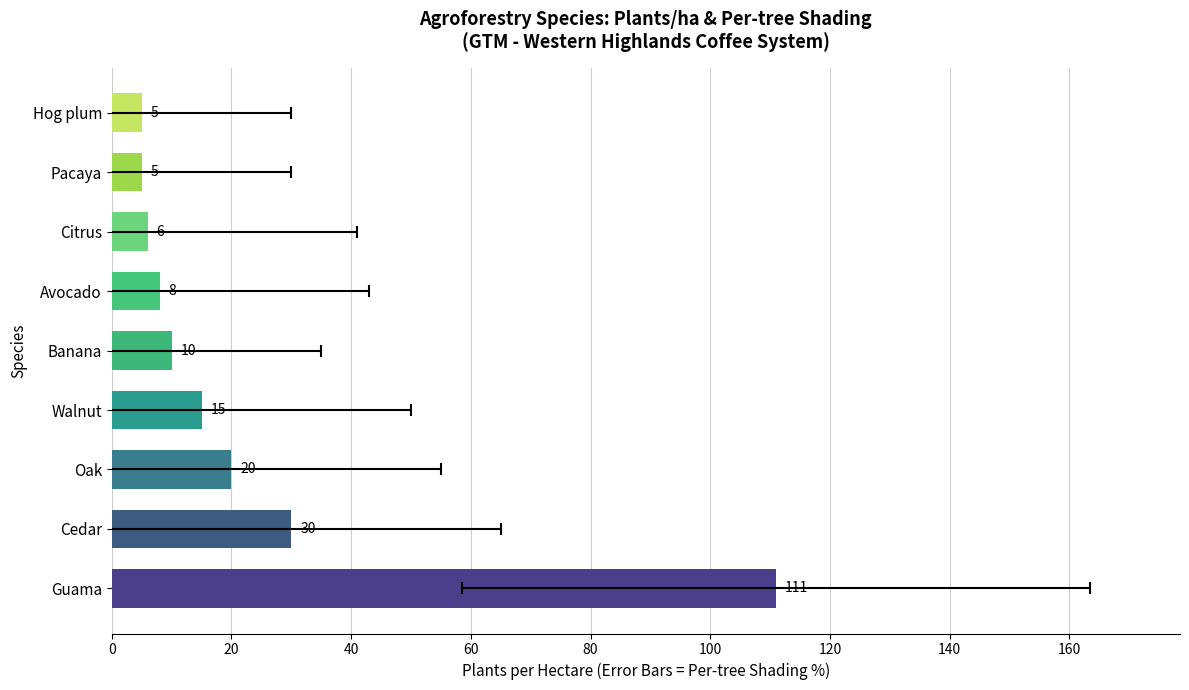

What is the difference between the second highest and minimum values?

25